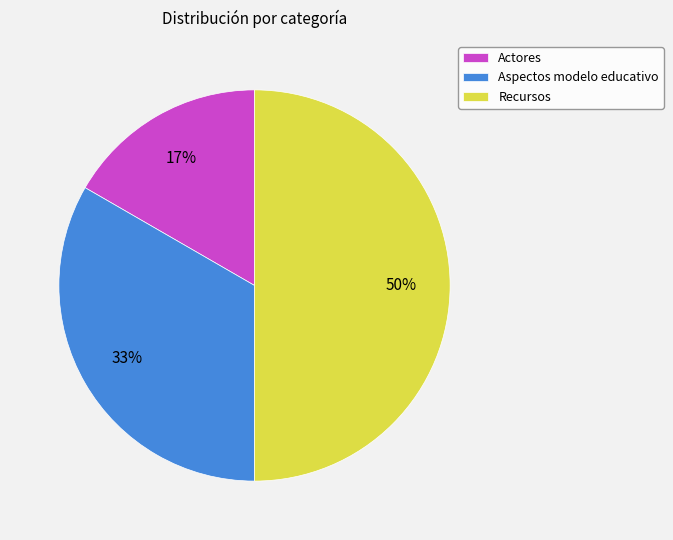

Which category has the biggest portion of the pie?

Recursos